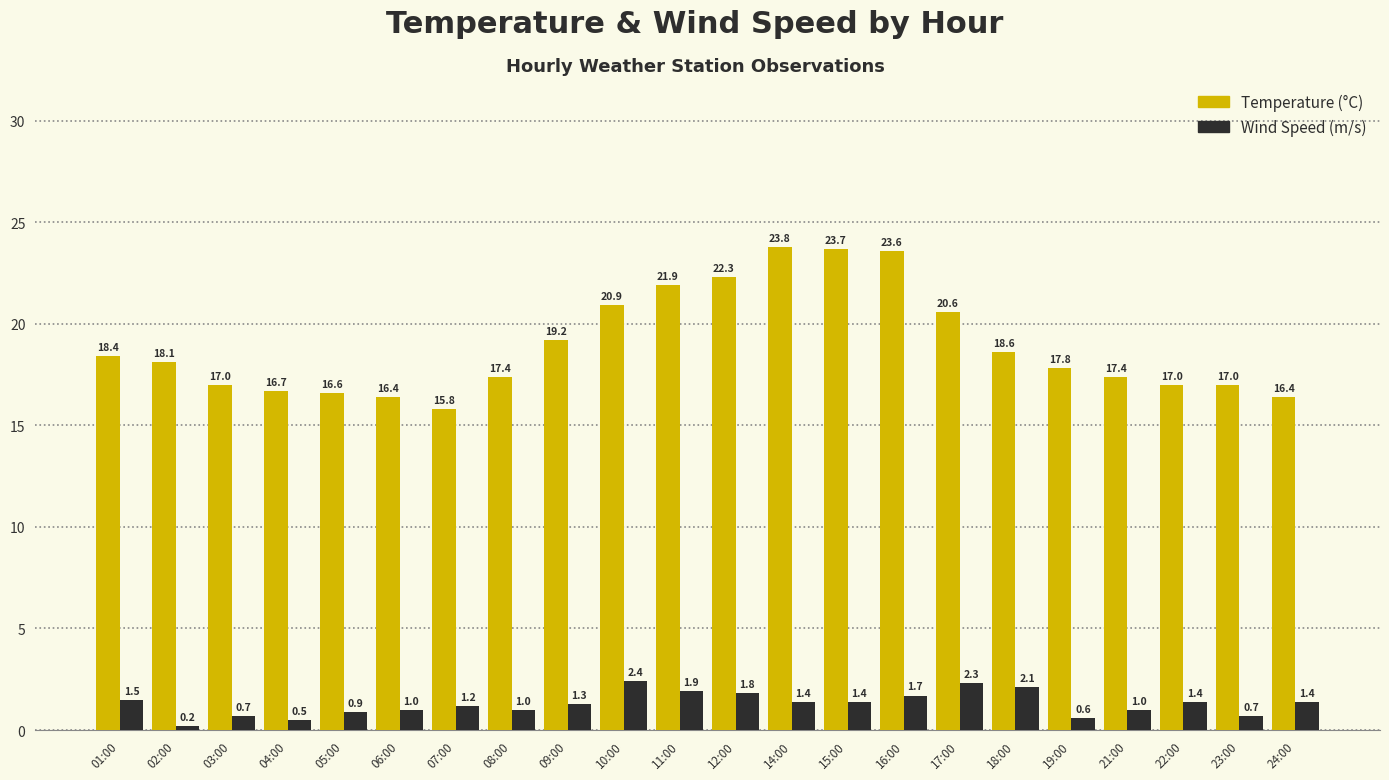

Rank the series by their maximum value, from highest to lowest.

Temperature (°C), Wind Speed (m/s)